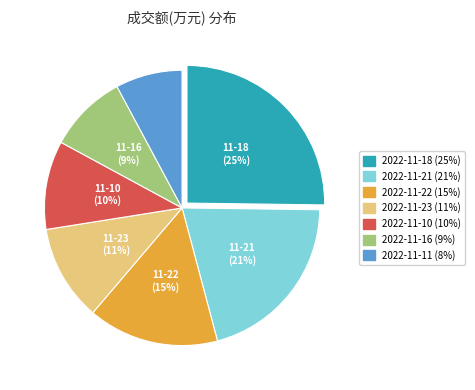

Does any single category account for the majority?

No